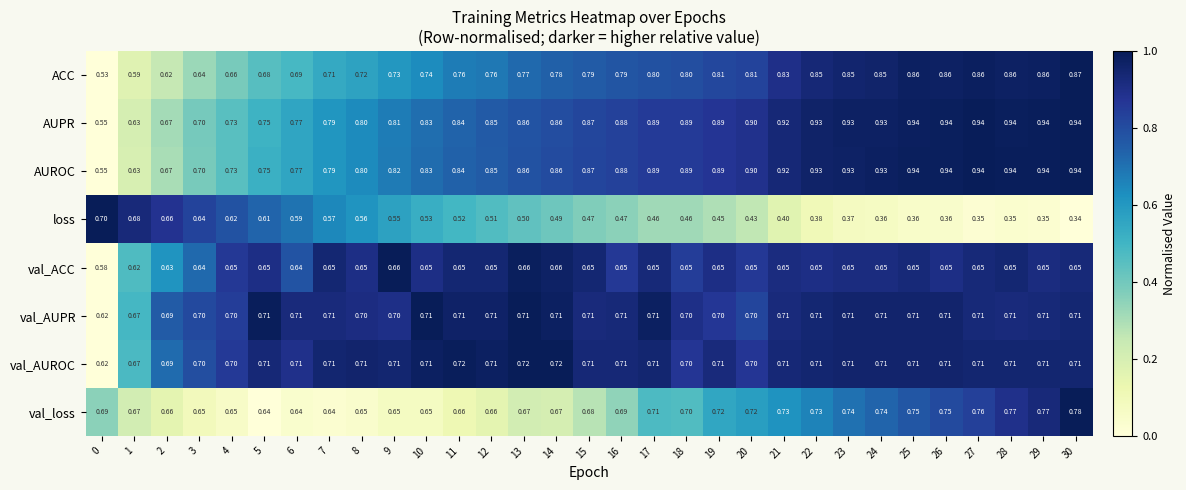

At which category is the sum across all series the highest?

30